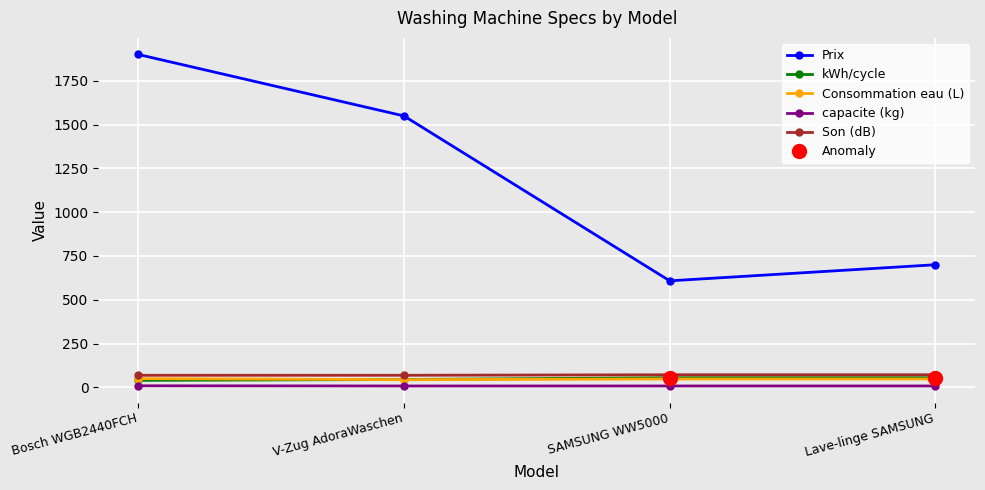

What is the sum of the Consommation eau (L) values at SAMSUNG WW5000 and V-Zug AdoraWaschen?

92.0